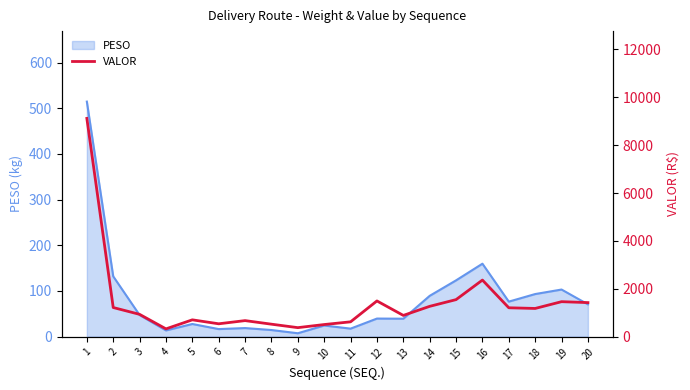

Is it true that the value at 13 is 331.9?

False